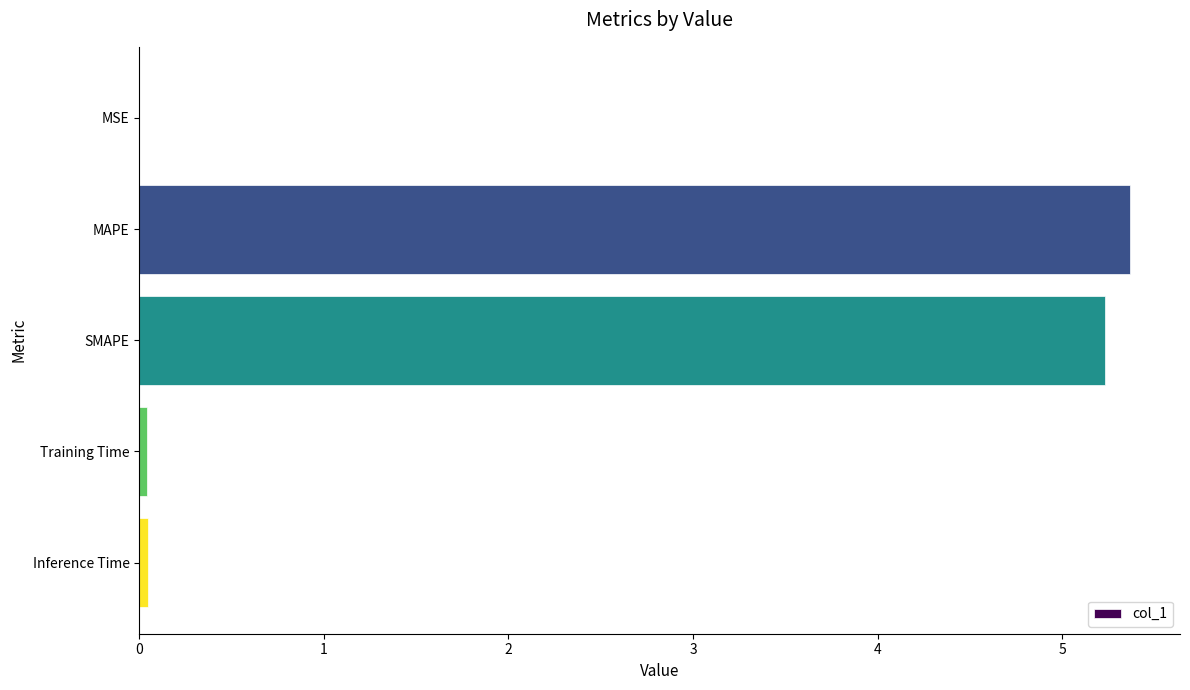

Are the bars grouped side by side (vs. stacked)?

No